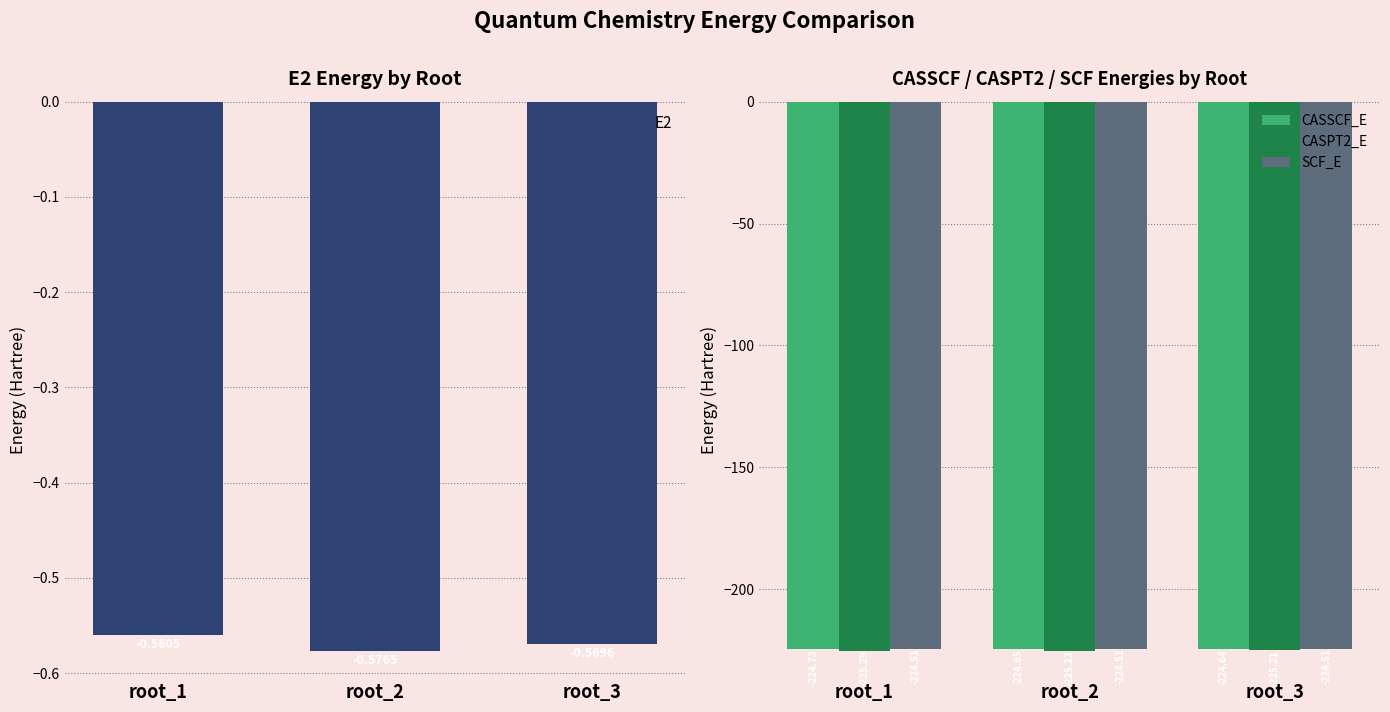

What is the sum of the CASSCF_E values at root_3 and root_1?

-449.4